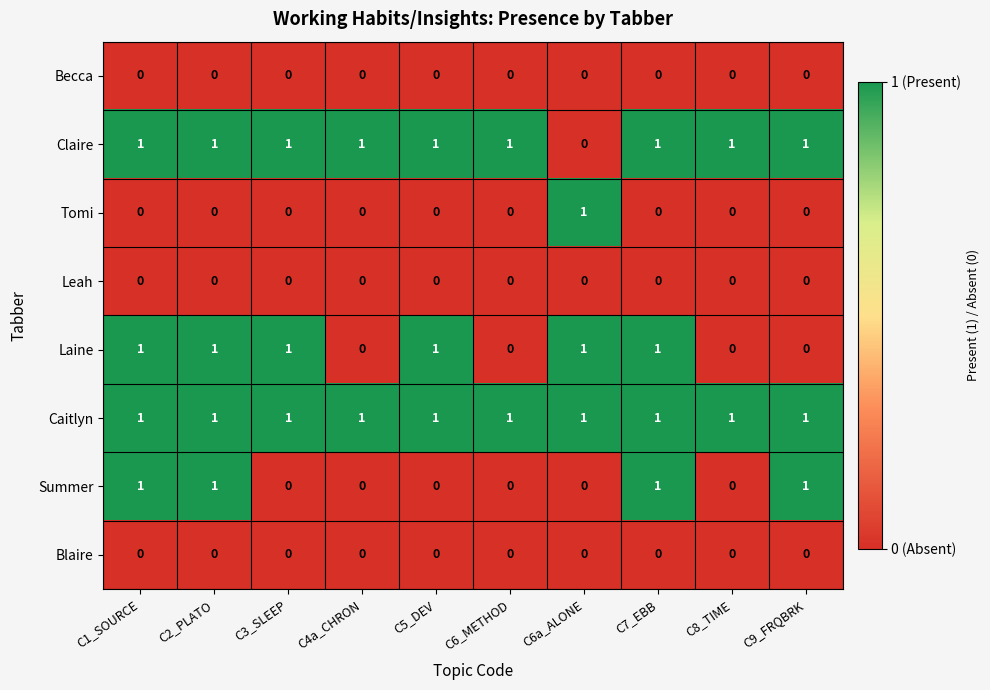

The value of Caitlyn at C4a_CHRON is 1. True or false?

True